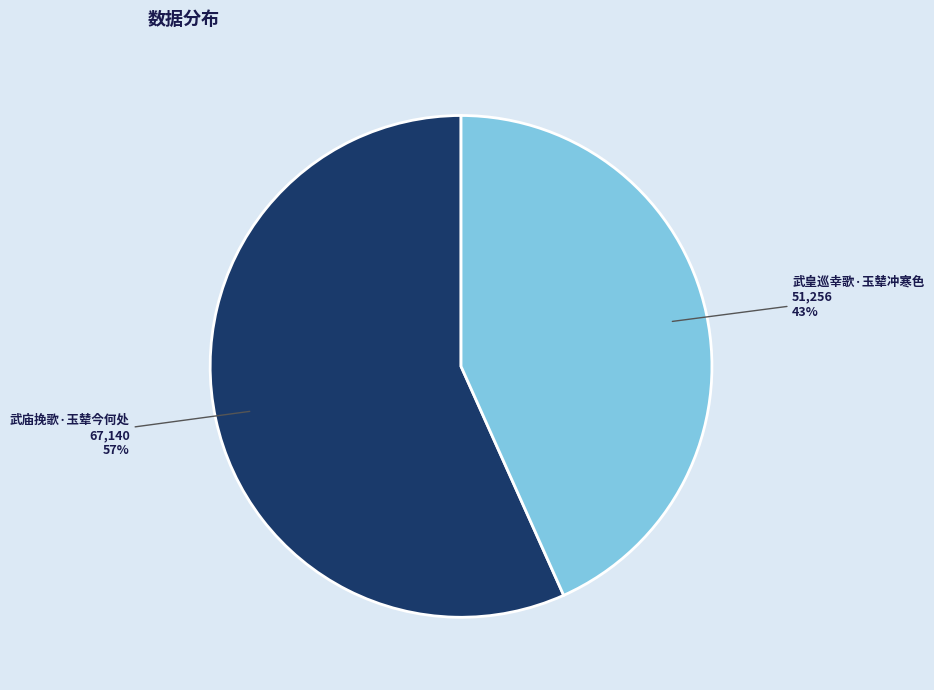

Combined, do 武皇巡幸歌·玉辇冲寒色 and 武庙挽歌·玉辇今何处 account for over 50%?

Yes